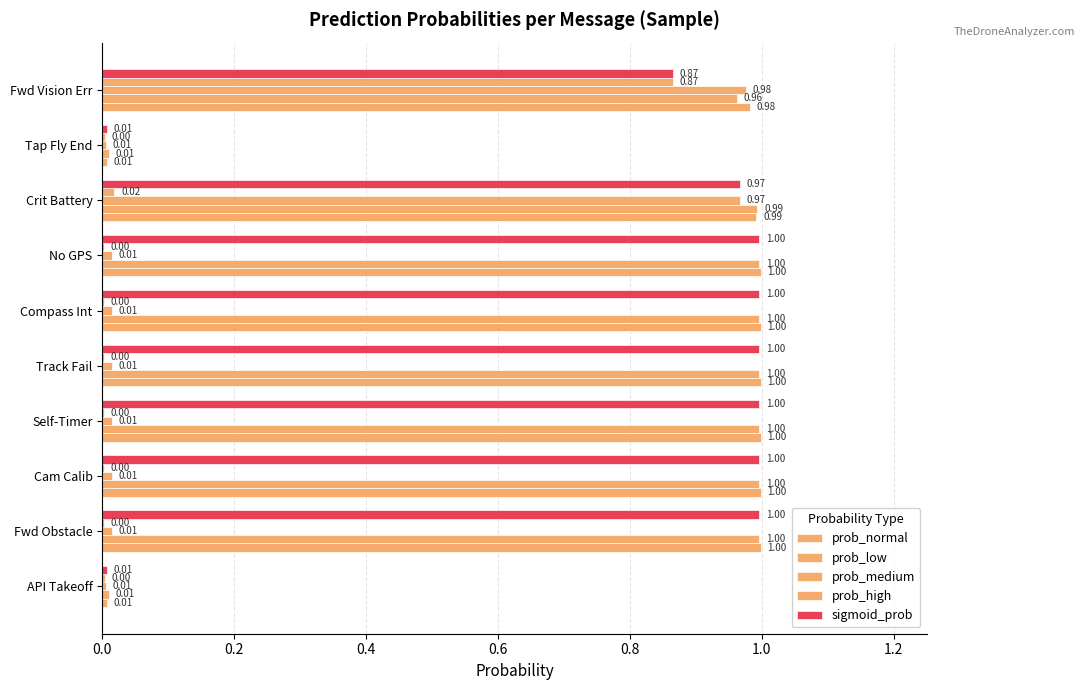

What is the difference between the maximum and minimum values in the prob_low series?

1.0